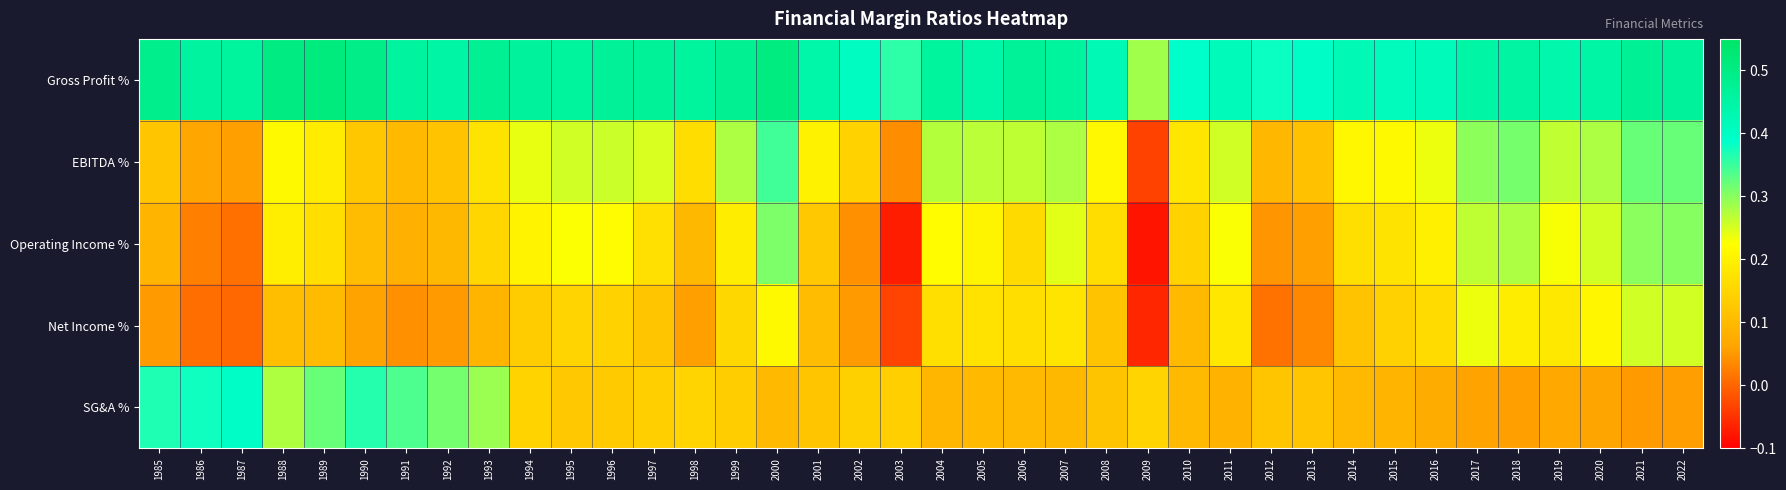

Reading left to right, what are all the values shown in this chart?

Gross Profit %: 1985=0.5	1986=0.5	1987=0.5	1988=0.5	1989=0.5	1990=0.5	1991=0.5	1992=0.4	1993=0.5	1994=0.5	1995=0.5	1996=0.5	1997=0.5	1998=0.5	1999=0.5	2000=0.5	2001=0.4	2002=0.4	2003=0.4	2004=0.5	2005=0.4	2006=0.5	2007=0.5	2008=0.4	2009=0.3	2010=0.4	2011=0.4	2012=0.4	2013=0.4	2014=0.4	2015=0.4	2016=0.4	2017=0.4	2018=0.5	2019=0.4	2020=0.4	2021=0.5	2022=0.5
EBITDA %: 1985=0.1	1986=0.1	1987=0.1	1988=0.2	1989=0.2	1990=0.1	1991=0.1	1992=0.1	1993=0.2	1994=0.2	1995=0.3	1996=0.3	1997=0.2	1998=0.2	1999=0.3	2000=0.3	2001=0.2	2002=0.1	2003=0.0	2004=0.3	2005=0.3	2006=0.3	2007=0.3	2008=0.2	2009=-0.0	2010=0.2	2011=0.3	2012=0.1	2013=0.1	2014=0.2	2015=0.2	2016=0.2	2017=0.3	2018=0.3	2019=0.3	2020=0.3	2021=0.3	2022=0.3
Operating Income %: 1985=0.1	1986=0.0	1987=0.0	1988=0.2	1989=0.2	1990=0.1	1991=0.1	1992=0.1	1993=0.2	1994=0.2	1995=0.2	1996=0.2	1997=0.2	1998=0.1	1999=0.2	2000=0.3	2001=0.1	2002=0.0	2003=-0.1	2004=0.2	2005=0.2	2006=0.2	2007=0.2	2008=0.2	2009=-0.1	2010=0.1	2011=0.2	2012=0.0	2013=0.1	2014=0.2	2015=0.2	2016=0.2	2017=0.3	2018=0.3	2019=0.2	2020=0.3	2021=0.3	2022=0.3
Net Income %: 1985=0.1	1986=0.0	1987=0.0	1988=0.1	1989=0.1	1990=0.1	1991=0.0	1992=0.1	1993=0.1	1994=0.1	1995=0.1	1996=0.1	1997=0.1	1998=0.1	1999=0.2	2000=0.2	2001=0.1	2002=0.1	2003=-0.0	2004=0.2	2005=0.2	2006=0.2	2007=0.2	2008=0.1	2009=-0.1	2010=0.1	2011=0.2	2012=0.0	2013=0.0	2014=0.1	2015=0.1	2016=0.2	2017=0.2	2018=0.2	2019=0.2	2020=0.2	2021=0.3	2022=0.3
SG&A %: 1985=0.4	1986=0.4	1987=0.4	1988=0.3	1989=0.3	1990=0.4	1991=0.3	1992=0.3	1993=0.3	1994=0.1	1995=0.1	1996=0.1	1997=0.1	1998=0.1	1999=0.1	2000=0.1	2001=0.1	2002=0.1	2003=0.1	2004=0.1	2005=0.1	2006=0.1	2007=0.1	2008=0.1	2009=0.1	2010=0.1	2011=0.1	2012=0.1	2013=0.1	2014=0.1	2015=0.1	2016=0.1	2017=0.1	2018=0.1	2019=0.1	2020=0.1	2021=0.1	2022=0.1